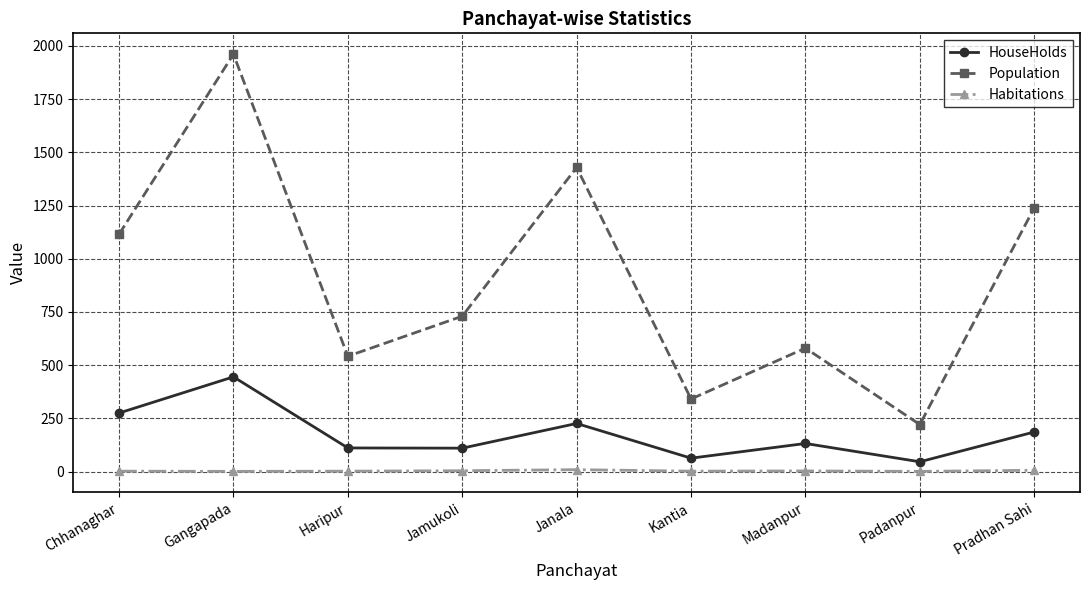

Read the Population value at Madanpur, to the nearest 100.

600